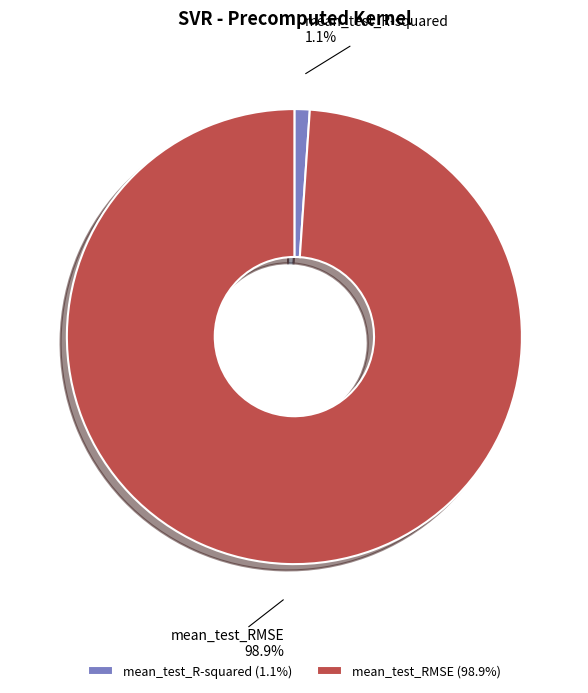

Count the number of slices in the pie.

2